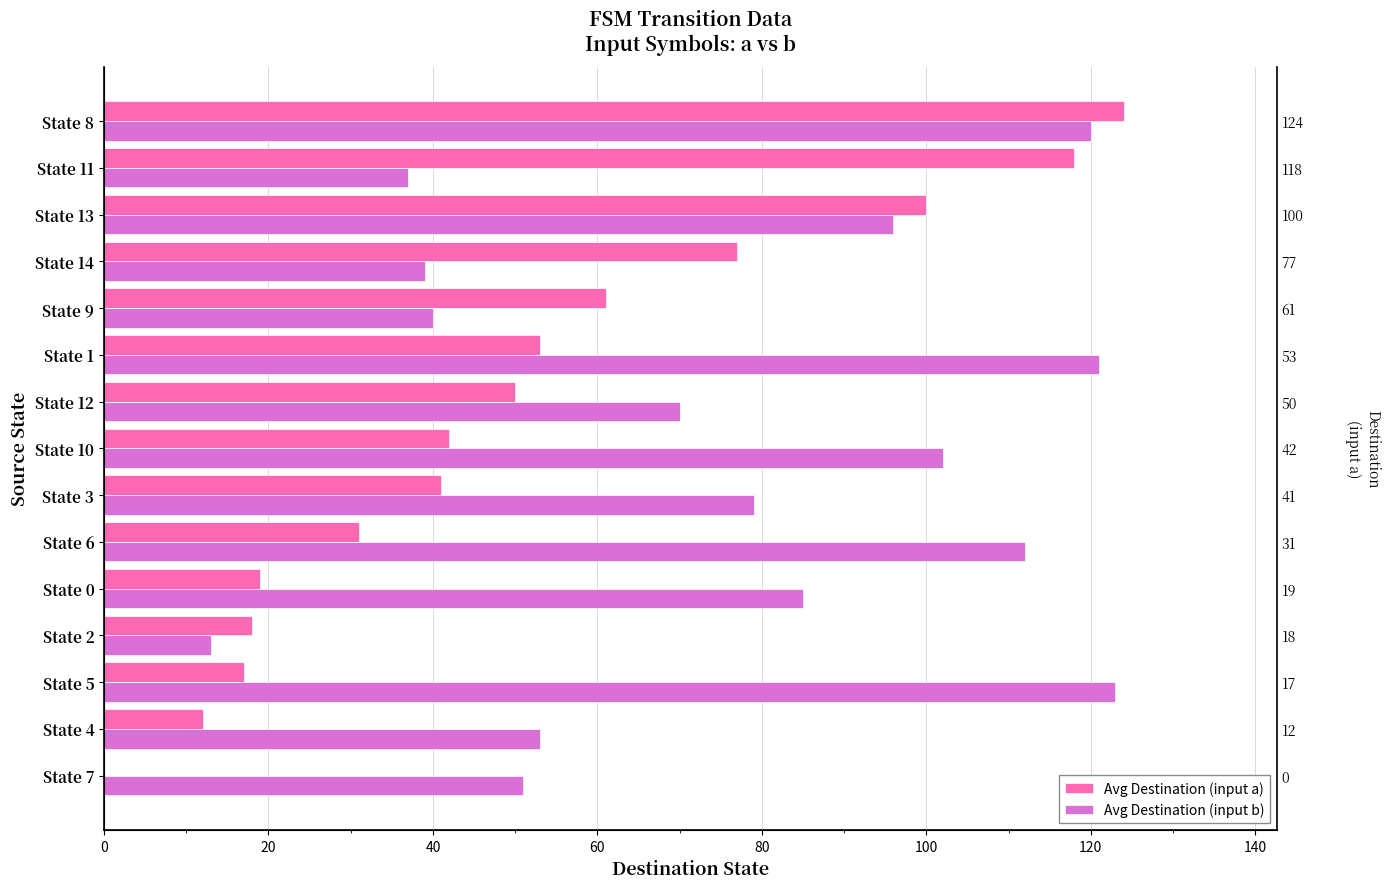

At how many categories does at least one series exceed 17?

15